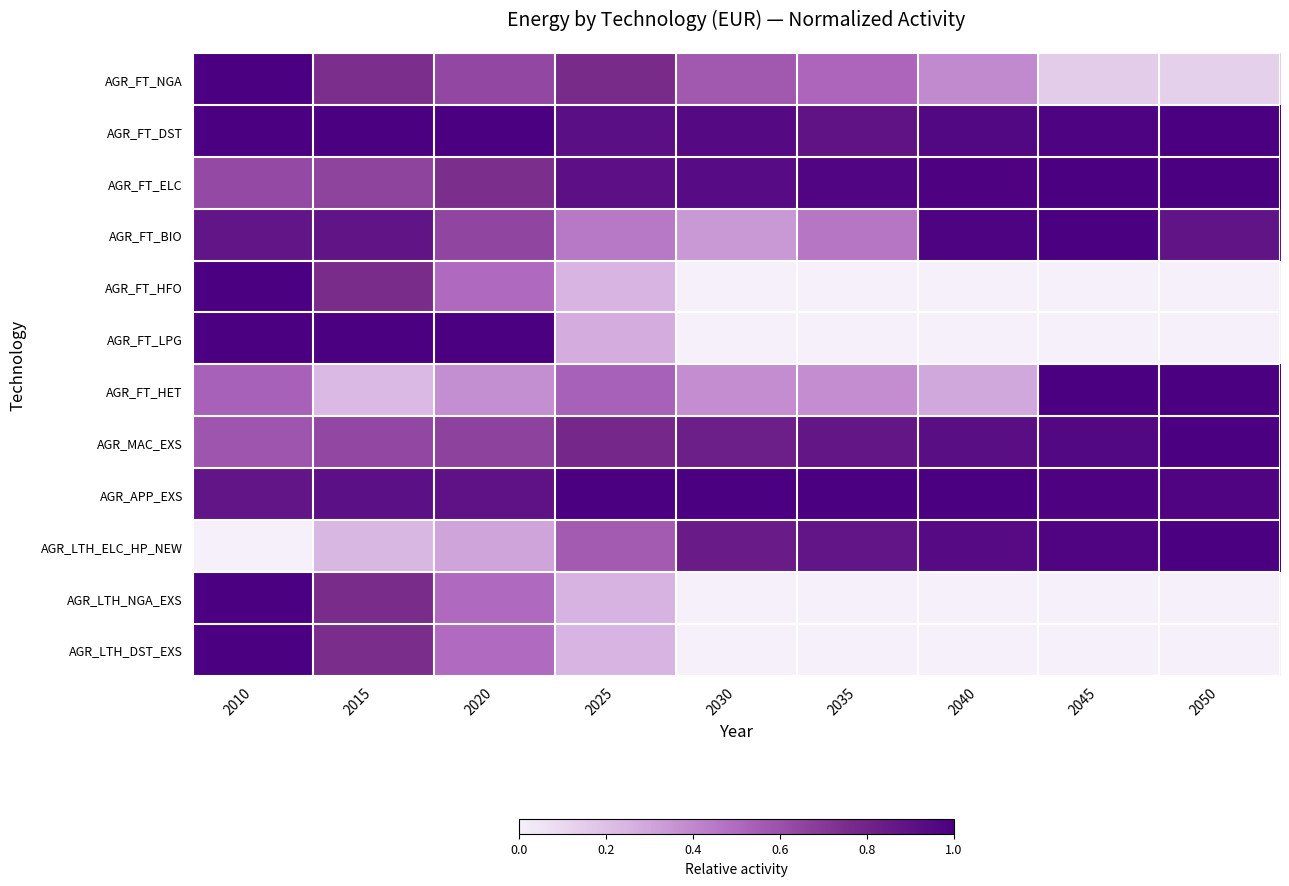

Which series has the widest spread of values?

AGR_FT_HFO